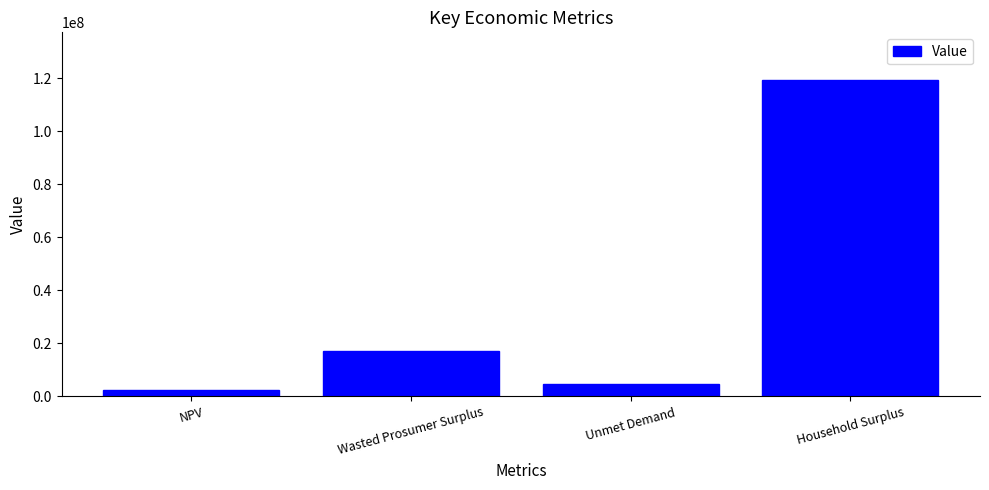

Reading left to right, transcribe all the data shown in this chart.

2458196.4	16940336.8	4559727.5	119466600.9